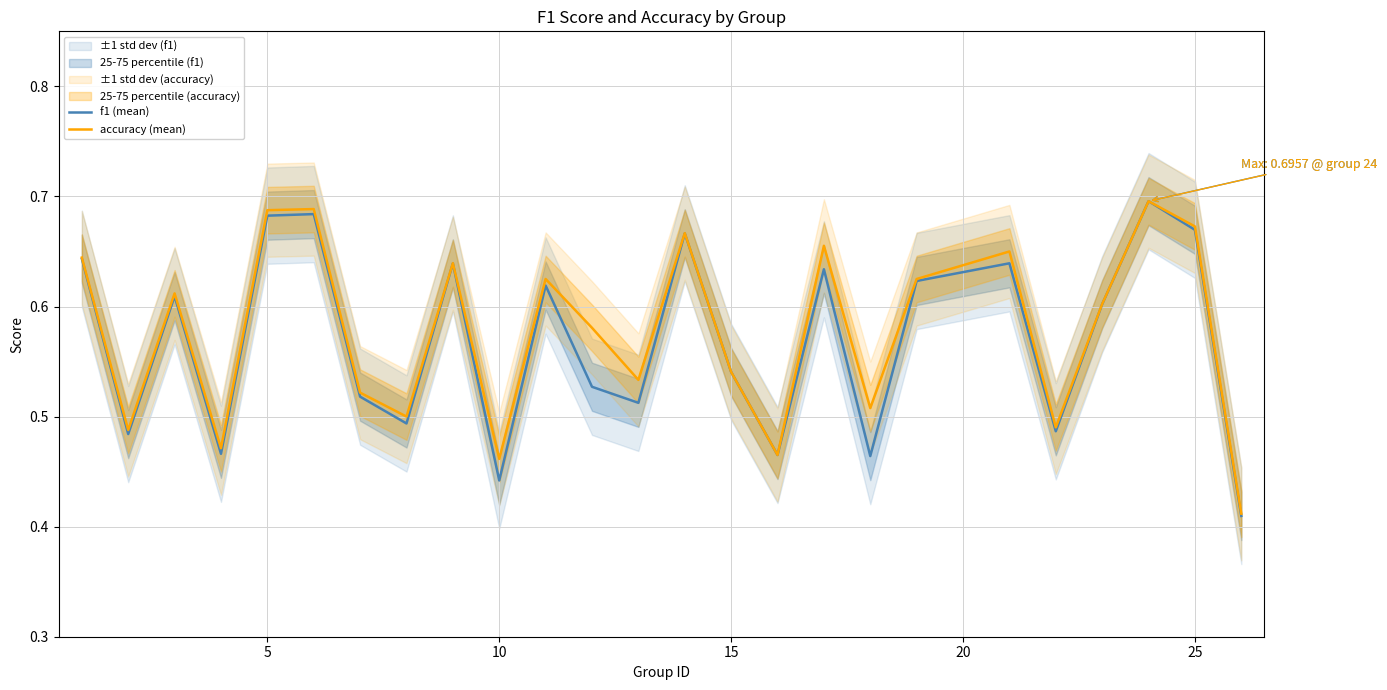

The accuracy (mean) series shows 0.2 at 5. True or false?

False